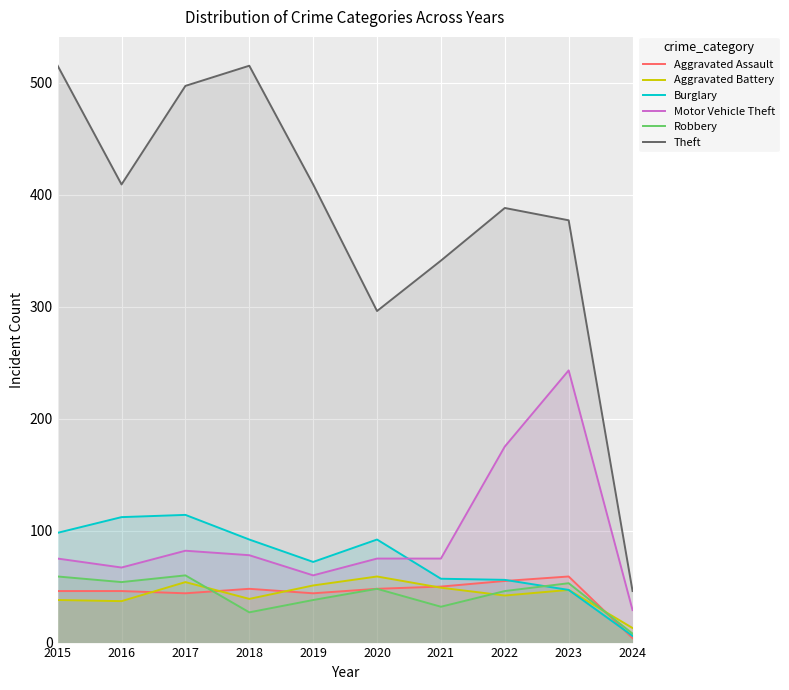

Reading right to left, transcribe all the data shown in this chart.

Aggravated Assault: 4	59	55	50	48	44	48	44	46	46
Aggravated Battery: 13	47	42	49	59	51	39	54	37	38
Burglary: 6	47	56	57	92	72	92	114	112	98
Motor Vehicle Theft: 29	243	175	75	75	60	78	82	67	75
Robbery: 8	53	46	32	48	38	27	60	54	59
Theft: 46	377	388	341	296	409	515	497	409	515